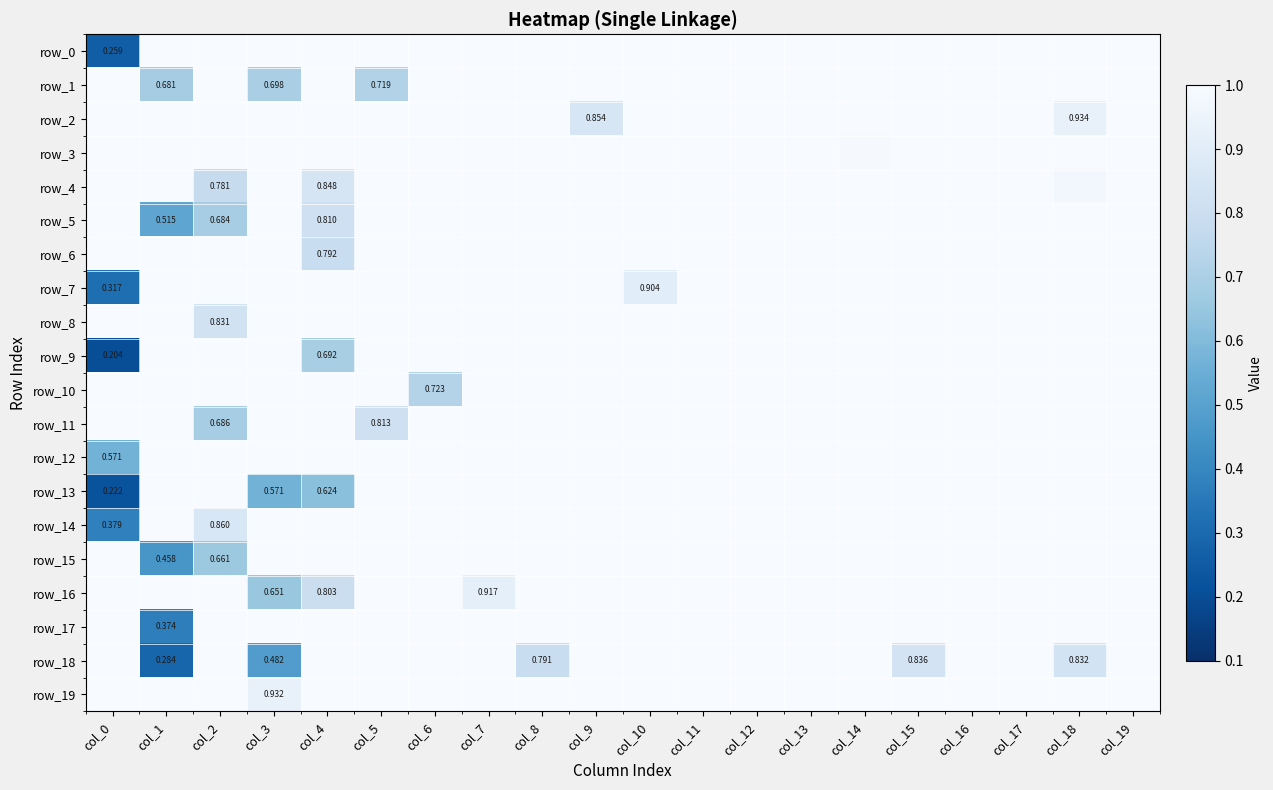

Between col_7 and col_10, which is larger?

col_7